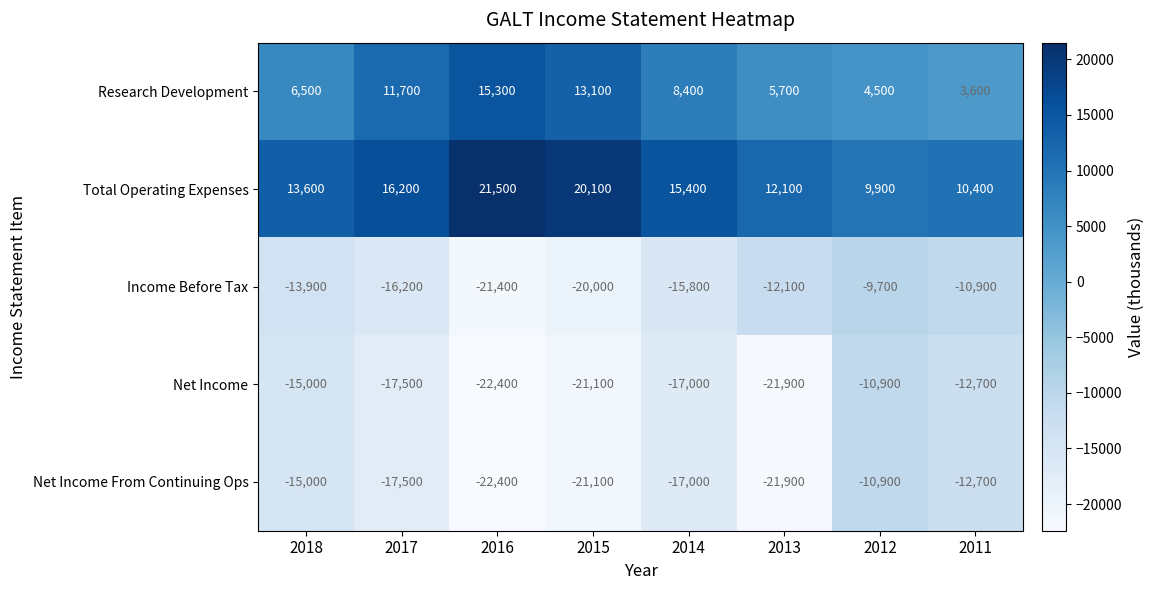

What is the sum of the Net Income values at 2012 and 2011?

-23600